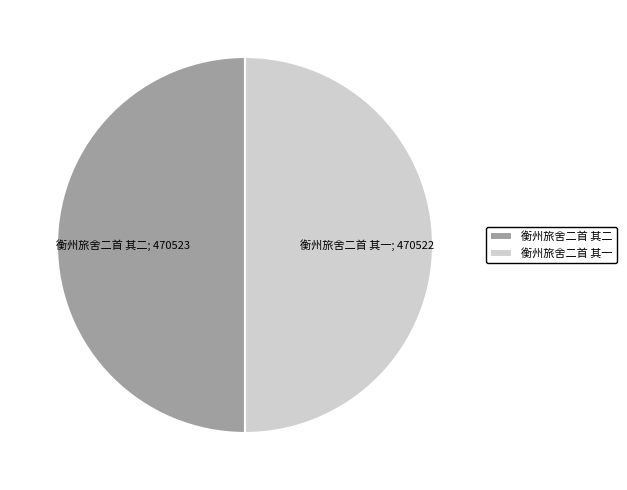

Count the number of slices in the pie.

2